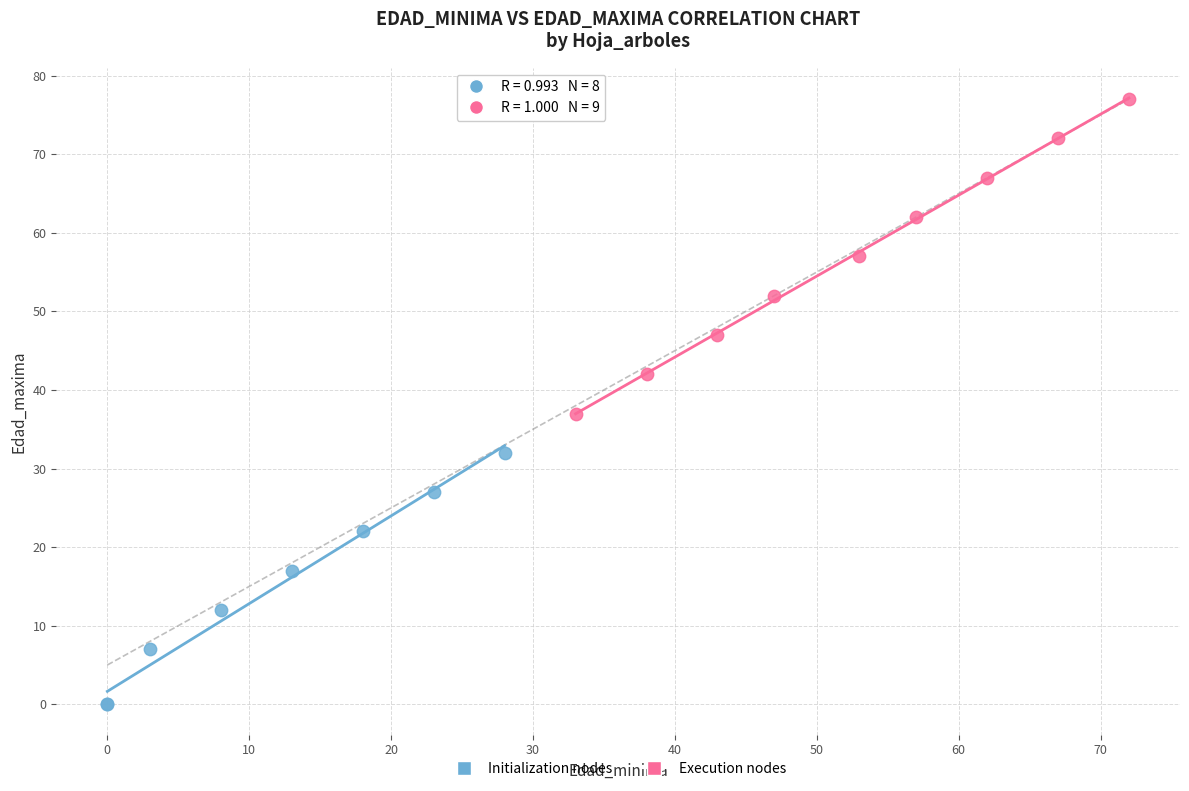

Which series contains the highest Y value?

Execution nodes